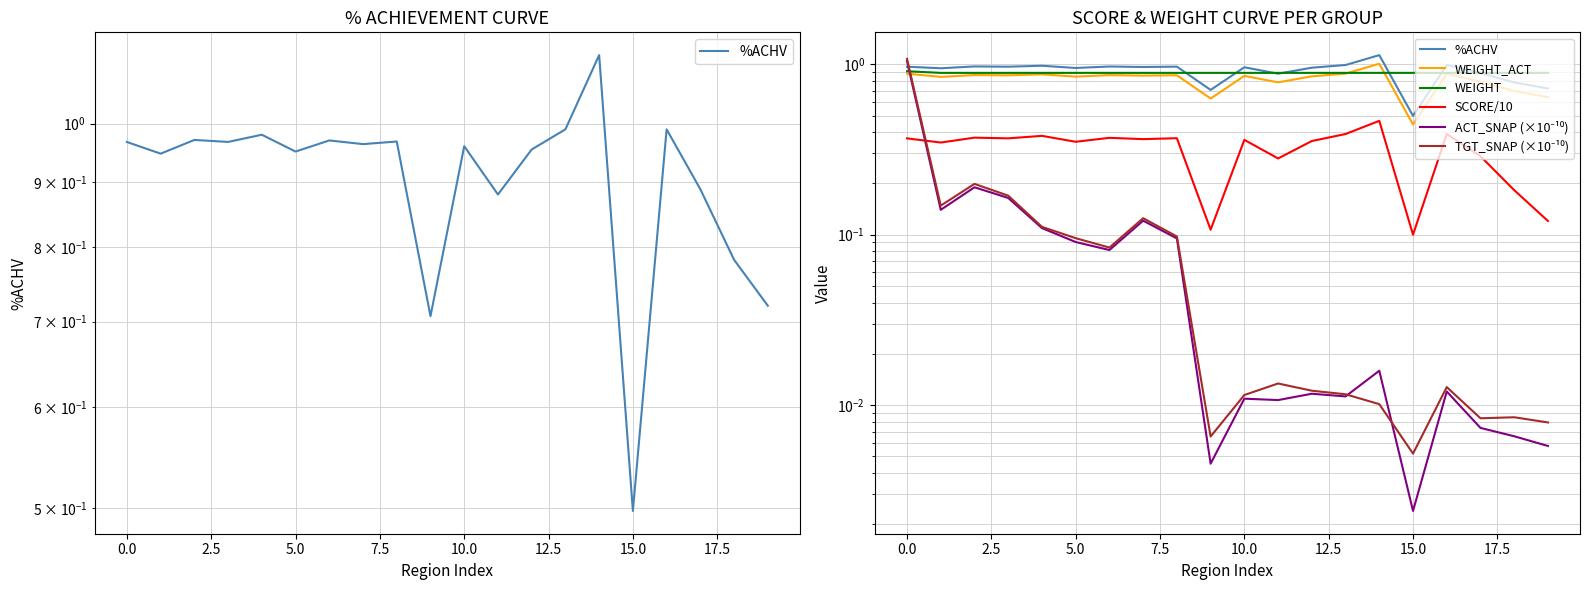

Between 15 and 19, which series saw the biggest shift?

%ACHV